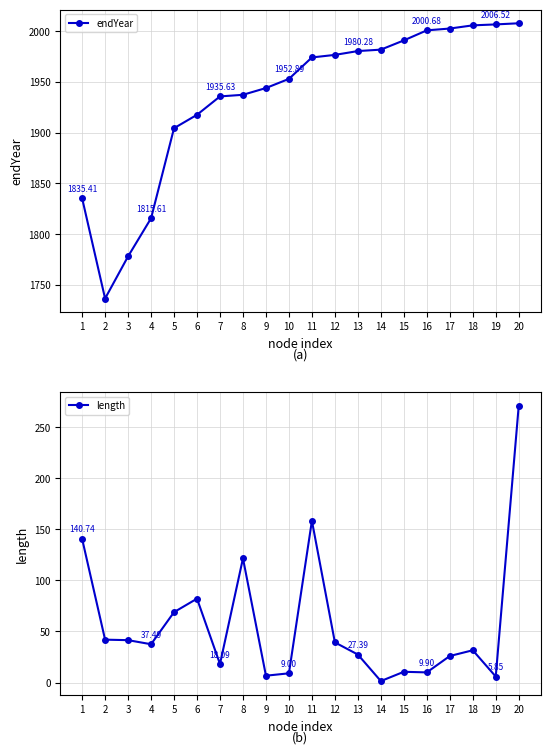

True or false: endYear and length cross at least once.

False